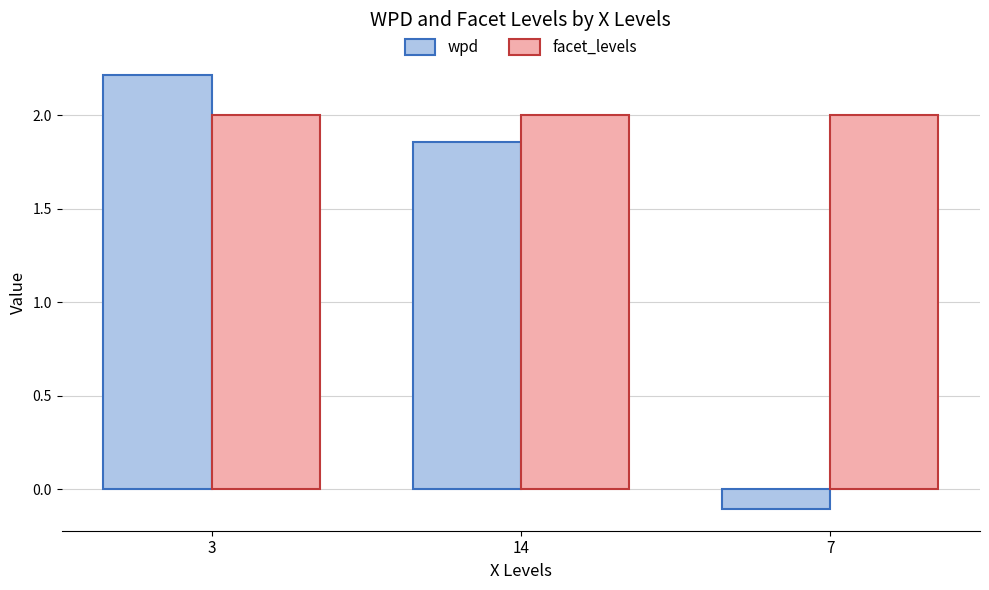

How many negative values does the wpd series have?

1